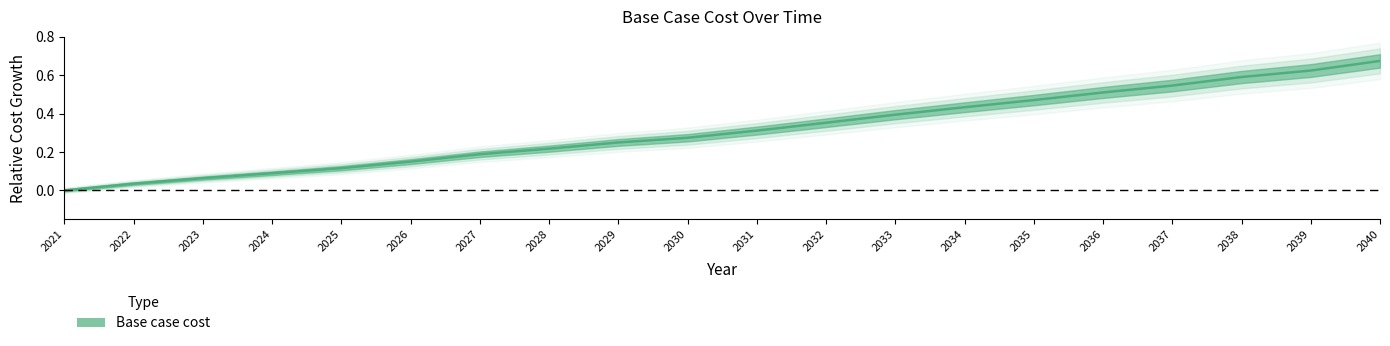

Read the value at 2032.

0.4